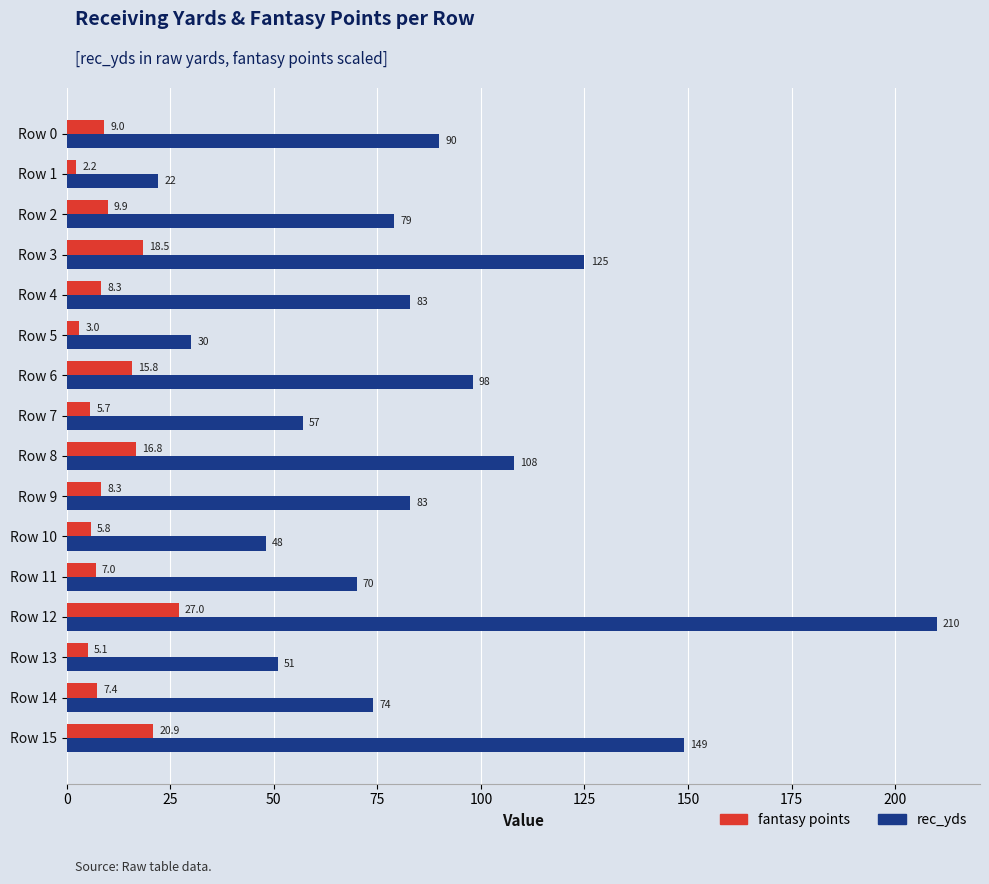

Is it true that rec_yds equals 118.4 at Row 12?

False